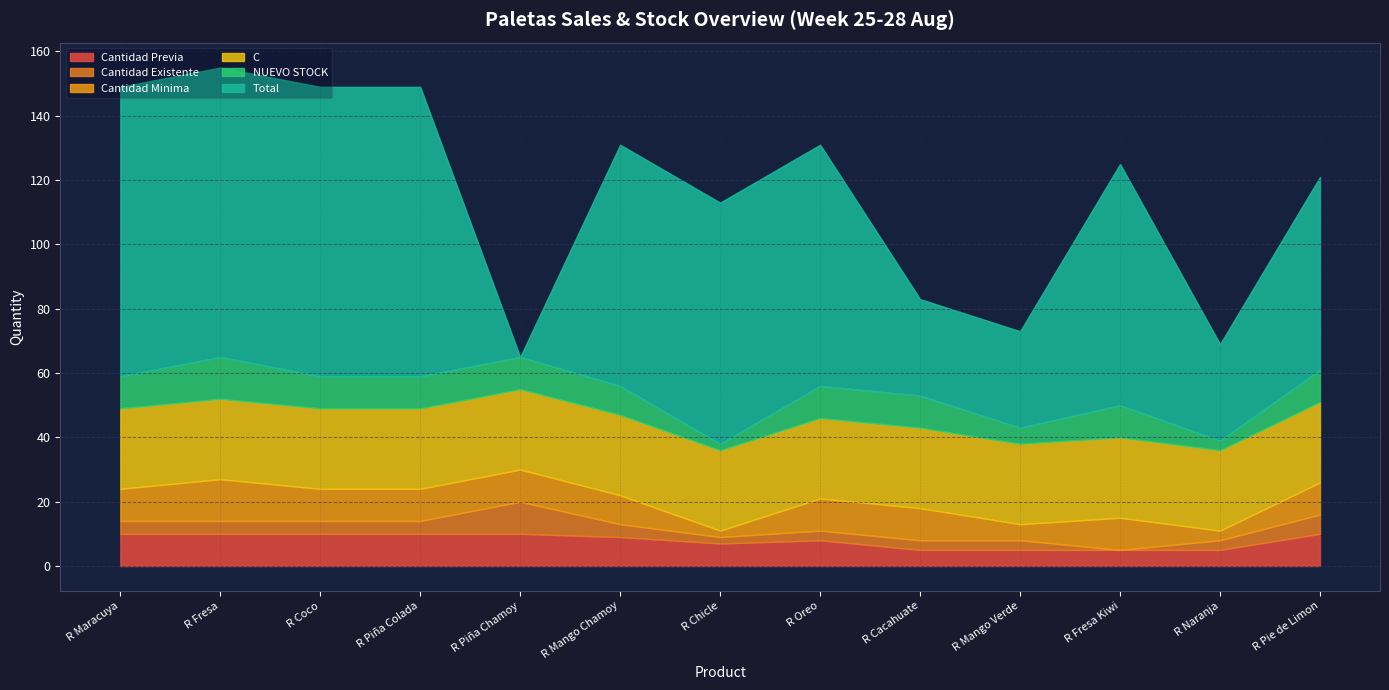

How many positive values does the Cantidad Existente series have?

12